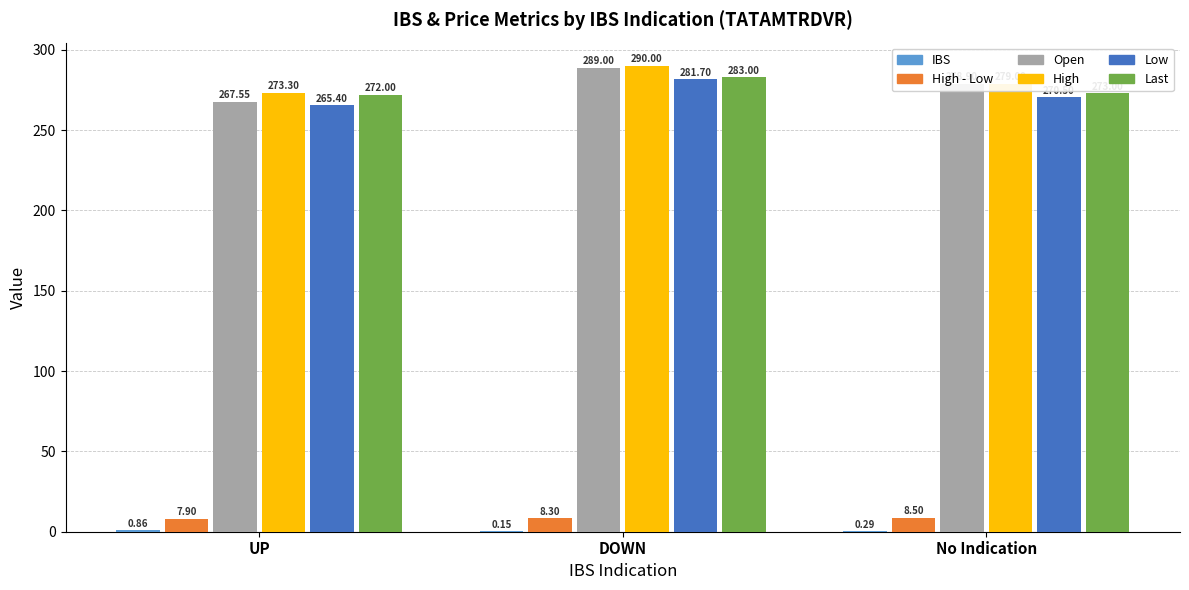

What is the total value across all series at DOWN?

1152.2